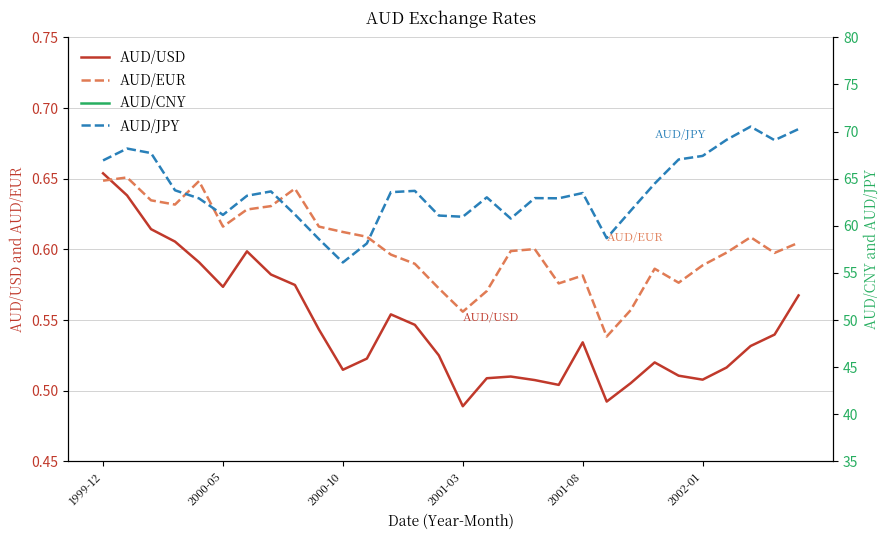

What is the maximum value for AUD/EUR?

0.7